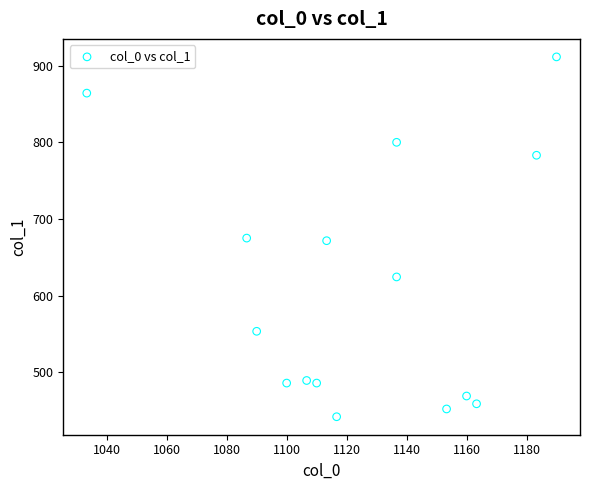

What is the range of Y values (max minus min)?

469.1